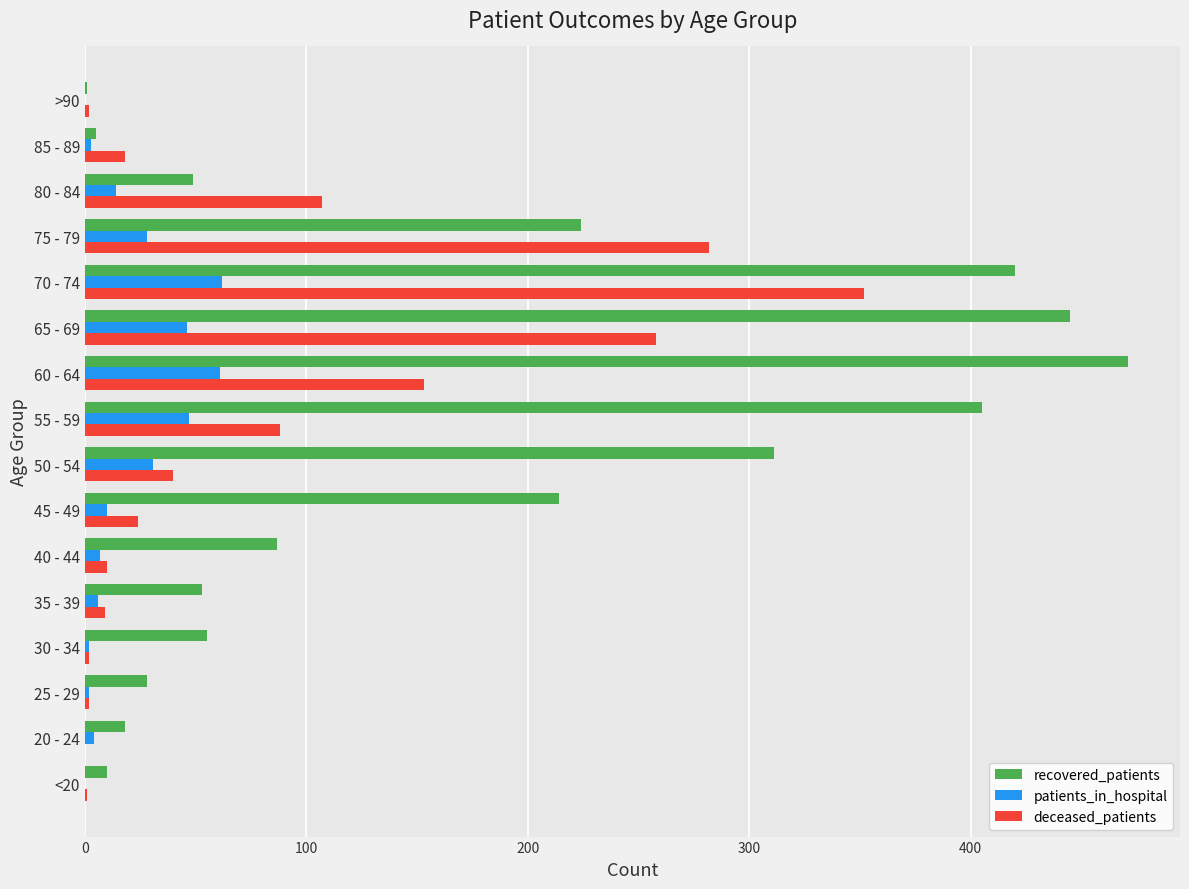

What is the sum of all deceased_patients values?

1348